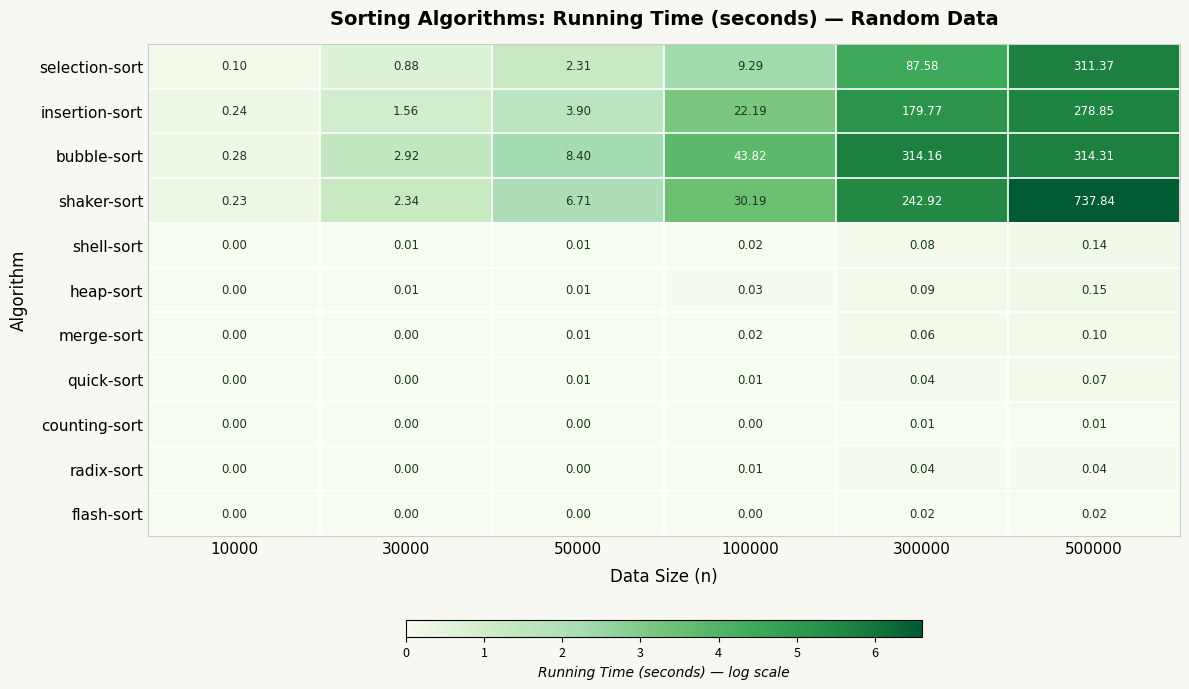

At which category is the sum across all series the highest?

500000